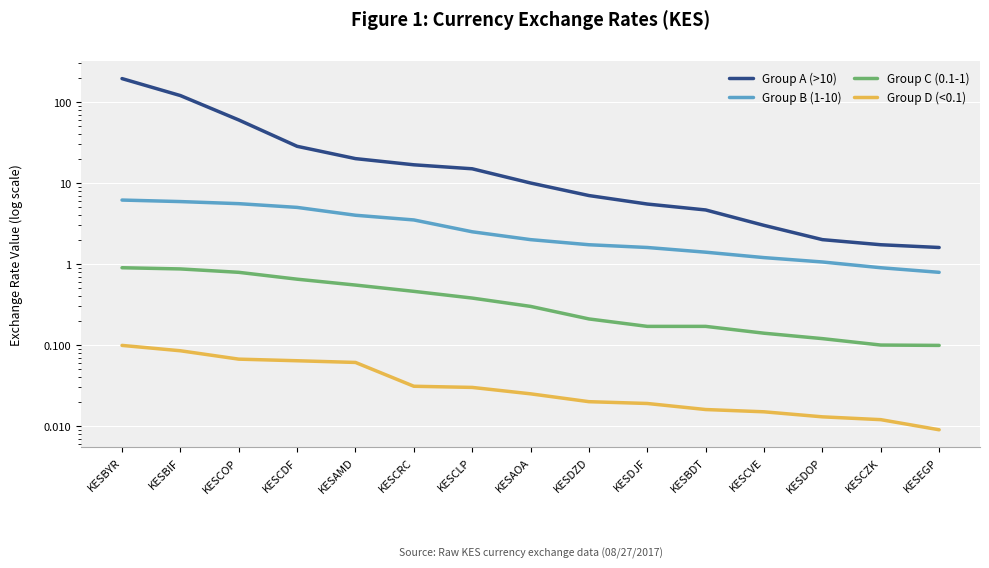

How many lines are shown in the chart?

4